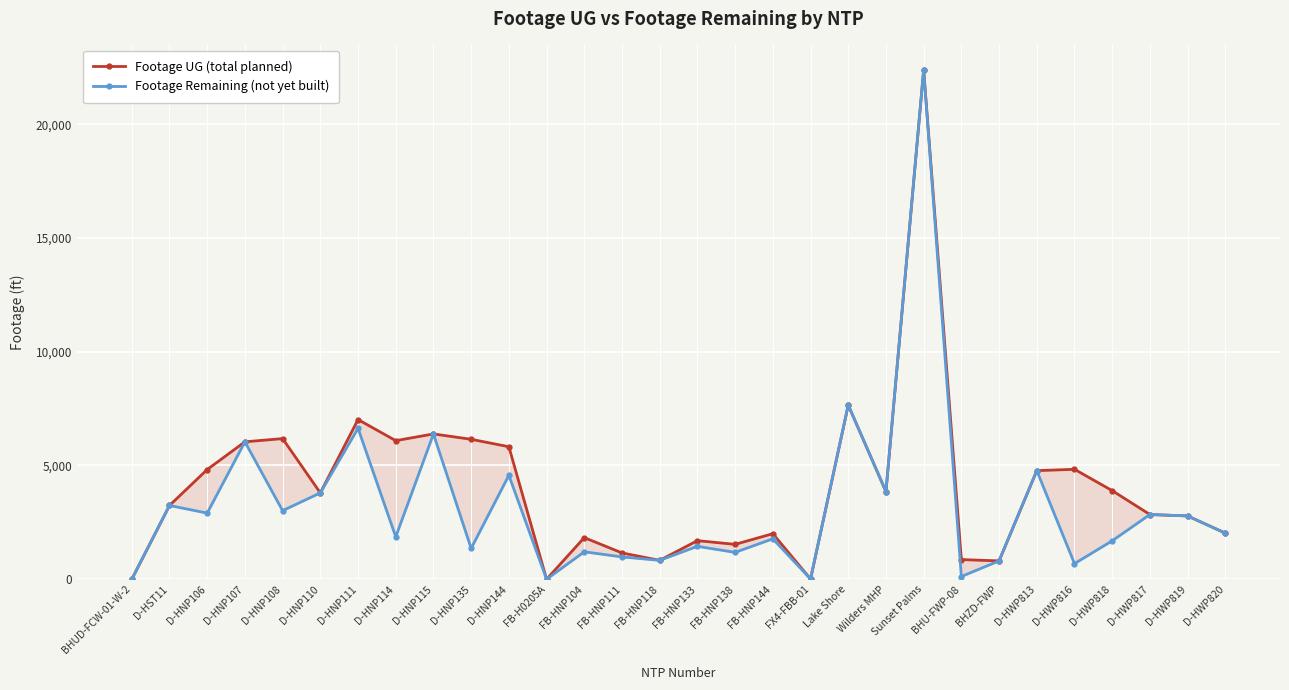

True or false: Footage Remaining and Footage UG cross at least once.

False